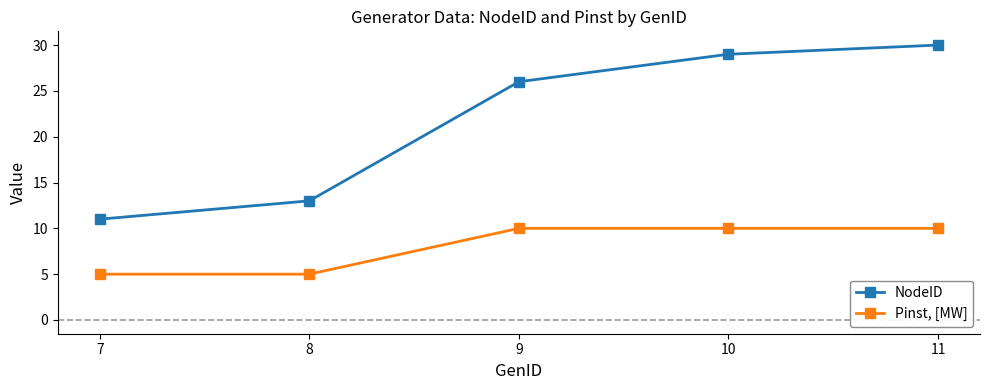

What is the average value of the NodeID series?

22